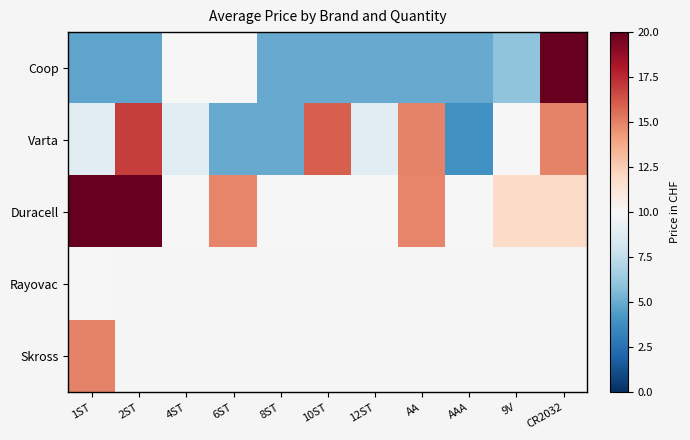

What is the minimum value for Duracell?

9.9